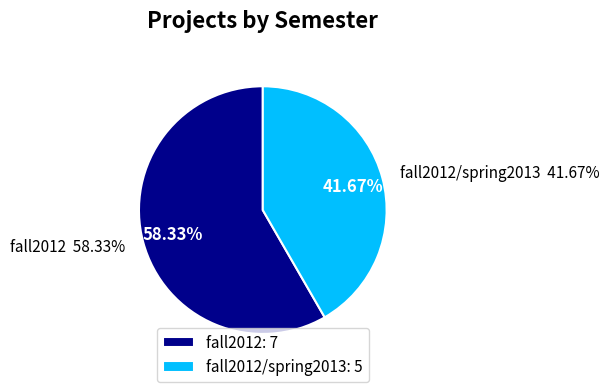

What is the ratio of the value at fall2012/spring2013 to the value at fall2012?

0.7